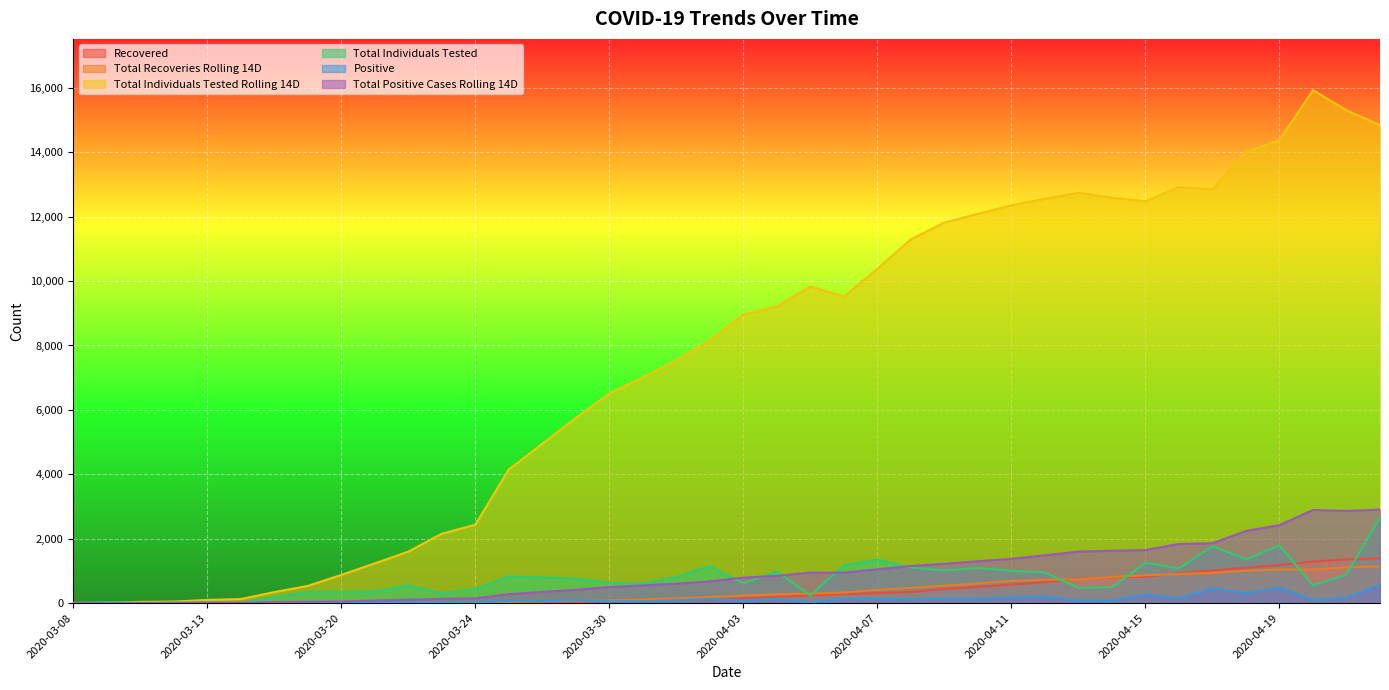

The Positive series shows 58 at 2020-04-11. True or false?

False